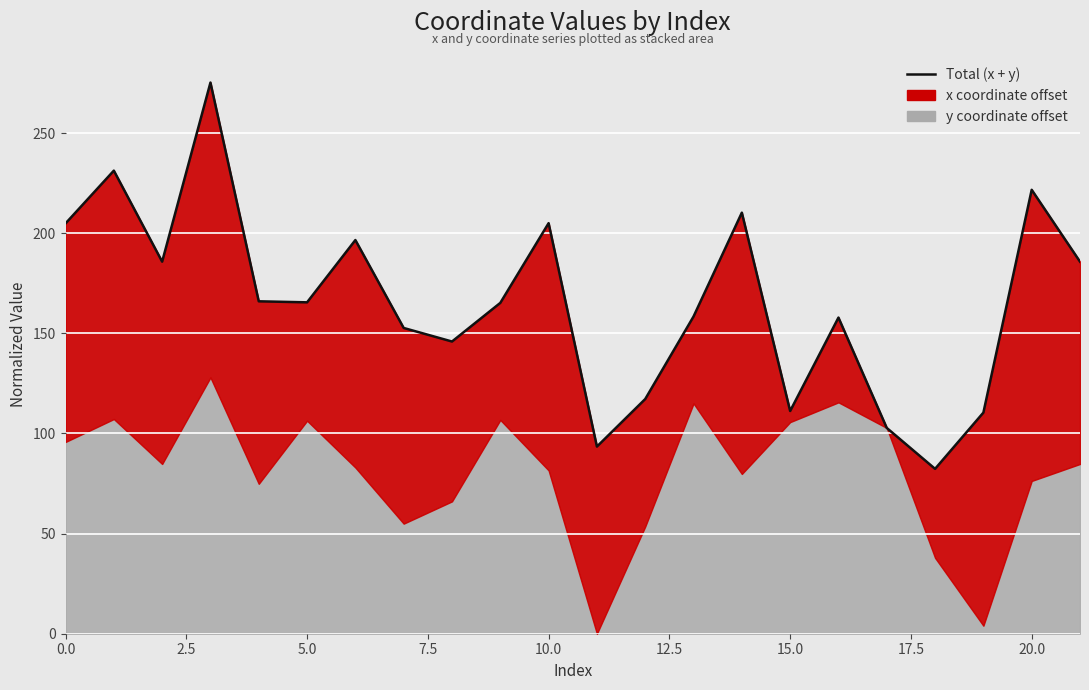

The chart shows a value of 160.1 at 2.5. True or false?

False